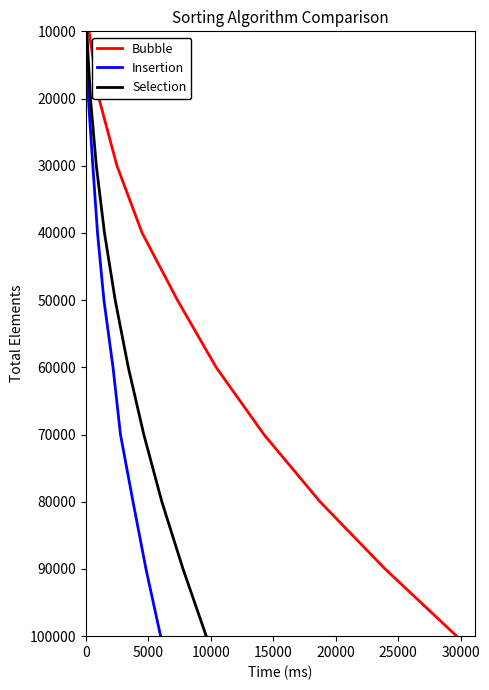

Does the chart have visible grid lines?

No